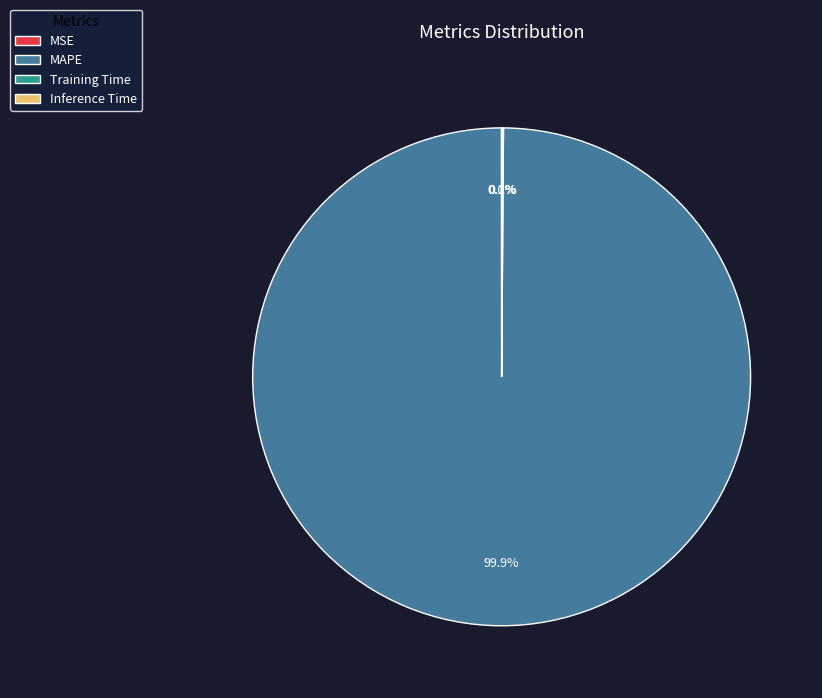

What is the largest slice in the pie chart?

MAPE